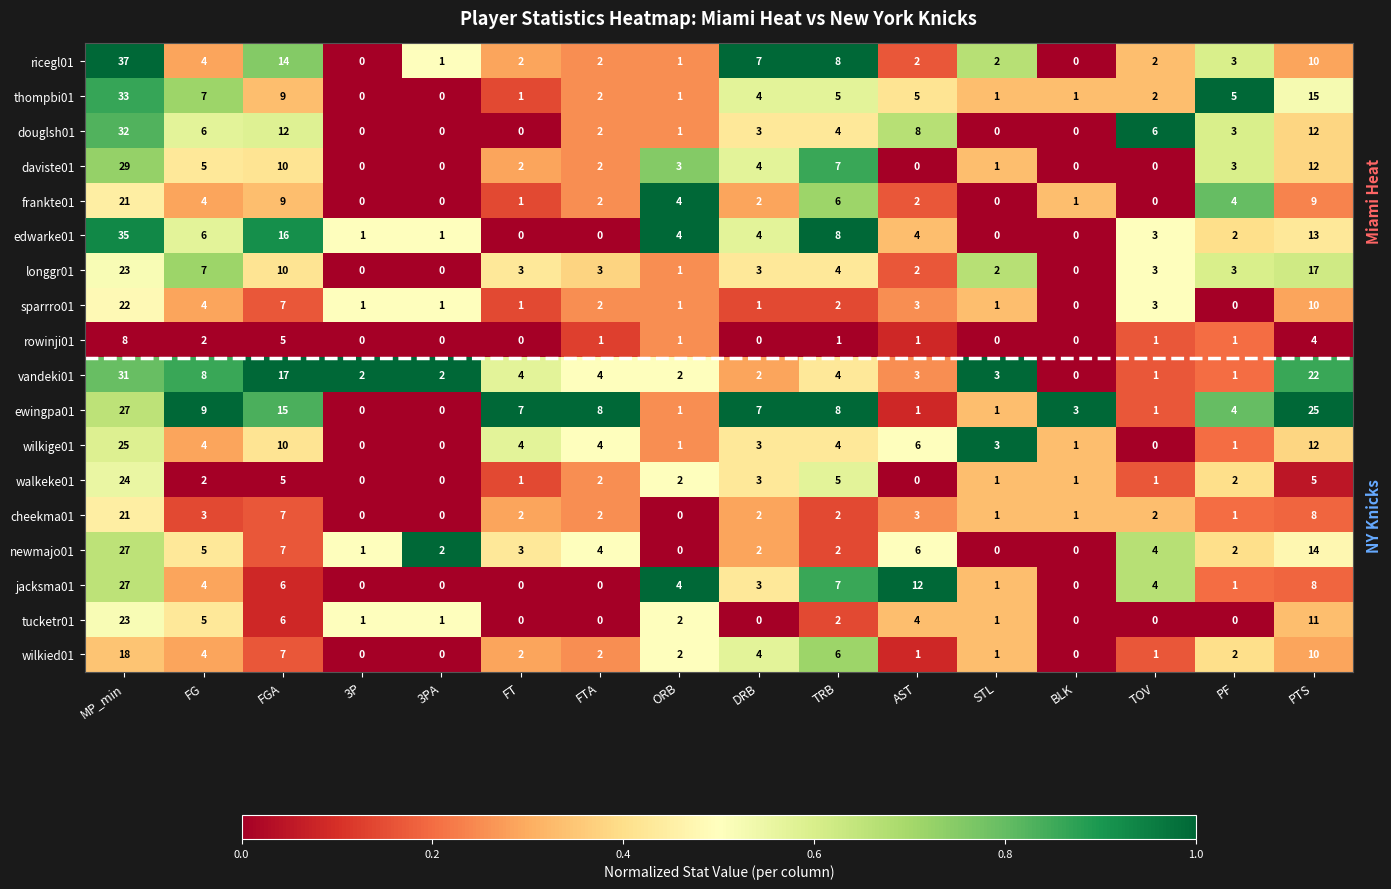

Which series changed the most between MP_min and BLK?

ricegl01